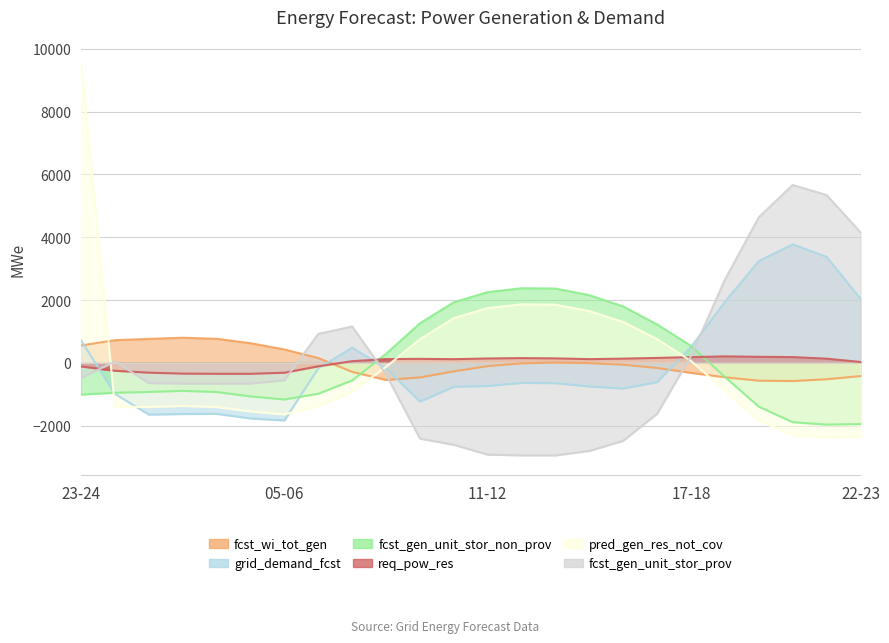

Reading left to right, extract all data points from this chart.

fcst_wi_tot_gen: 23-24=551.0	00-01=721.0	01-02=762.0	02-03=799.0	03-04=765.0	04-05=624.0	05-06=426.0	06-07=152.0	07-08=-289.0	08-09=-546.0	09-10=-466.0	10-11=-272.0	11-12=-105.0	12-13=-17.0	13-14=8.0	14-15=-10.0	15-16=-60.0	16-17=-165.0	17-18=-320.0	18-19=-461.0	19-20=-570.0	20-21=-581.0	21-22=-524.0	22-23=-423.0
grid_demand_fcst: 23-24=717.0	00-01=-989.0	01-02=-1651.0	02-03=-1632.0	03-04=-1627.0	04-05=-1772.0	05-06=-1837.0	06-07=-178.0	07-08=482.0	08-09=-176.0	09-10=-1236.0	10-11=-763.0	11-12=-740.0	12-13=-640.0	13-14=-650.0	14-15=-754.0	15-16=-820.0	16-17=-616.0	17-18=504.0	18-19=1946.0	19-20=3242.0	20-21=3774.0	21-22=3376.0	22-23=2040.0
fcst_gen_unit_stor_non_prov: 23-24=-1013.3	00-01=-954.3	01-02=-929.3	02-03=-894.3	03-04=-930.3	04-05=-1070.3	05-06=-1169.3	06-07=-986.3	07-08=-562.3	08-09=285.7	09-10=1258.7	10-11=1930.7	11-12=2251.7	12-13=2375.7	13-14=2365.7	14-15=2154.7	15-16=1793.7	16-17=1219.7	17-18=538.7	18-19=-452.3	19-20=-1398.3	20-21=-1893.3	21-22=-1968.3	22-23=-1952.3
req_pow_res: 23-24=-115.5	00-01=-254.5	01-02=-314.5	02-03=-344.5	03-04=-350.5	04-05=-350.5	05-06=-316.5	06-07=-112.5	07-08=51.5	08-09=118.5	09-10=125.5	10-11=115.5	11-12=137.5	12-13=149.5	13-14=140.5	14-15=116.5	15-16=132.5	16-17=155.5	17-18=180.5	18-19=204.5	19-20=190.5	20-21=181.5	21-22=131.5	22-23=26.5
pred_gen_res_not_cov: 23-24=9580.8	00-01=-1408.2	01-02=-1408.2	02-03=-1374.2	03-04=-1409.2	04-05=-1549.2	05-06=-1645.2	06-07=-1381.2	07-08=-921.2	08-09=-129.2	09-10=752.8	10-11=1422.8	11-12=1744.8	12-13=1862.8	13-14=1851.8	14-15=1647.8	15-16=1300.8	16-17=755.8	17-18=57.8	18-19=-890.2	19-20=-1841.2	20-21=-2301.2	21-22=-2373.2	22-23=-2346.2
fcst_gen_unit_stor_prov: 23-24=-487.5	00-01=45.5	01-02=-645.5	02-03=-661.5	03-04=-661.5	04-05=-661.5	05-06=-555.5	06-07=920.5	07-08=1156.5	08-09=-367.5	09-10=-2413.5	10-11=-2613.5	11-12=-2926.5	12-13=-2949.5	13-14=-2950.5	14-15=-2808.5	15-16=-2483.5	16-17=-1620.5	17-18=220.5	18-19=2653.5	19-20=4639.5	20-21=5667.5	21-22=5344.5	22-23=4157.5